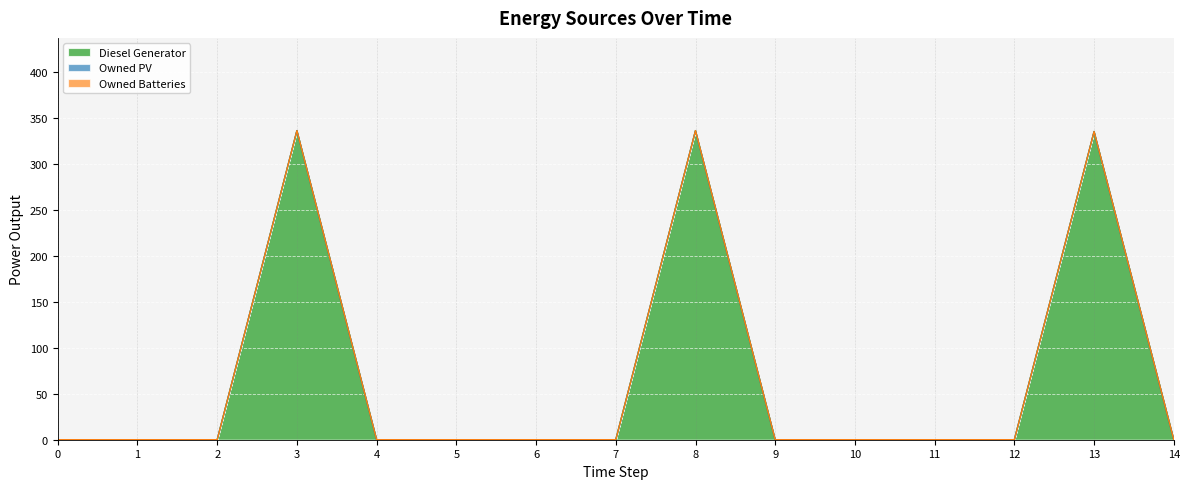

True or false: Owned PV has more than 1 points higher than both neighbors.

False